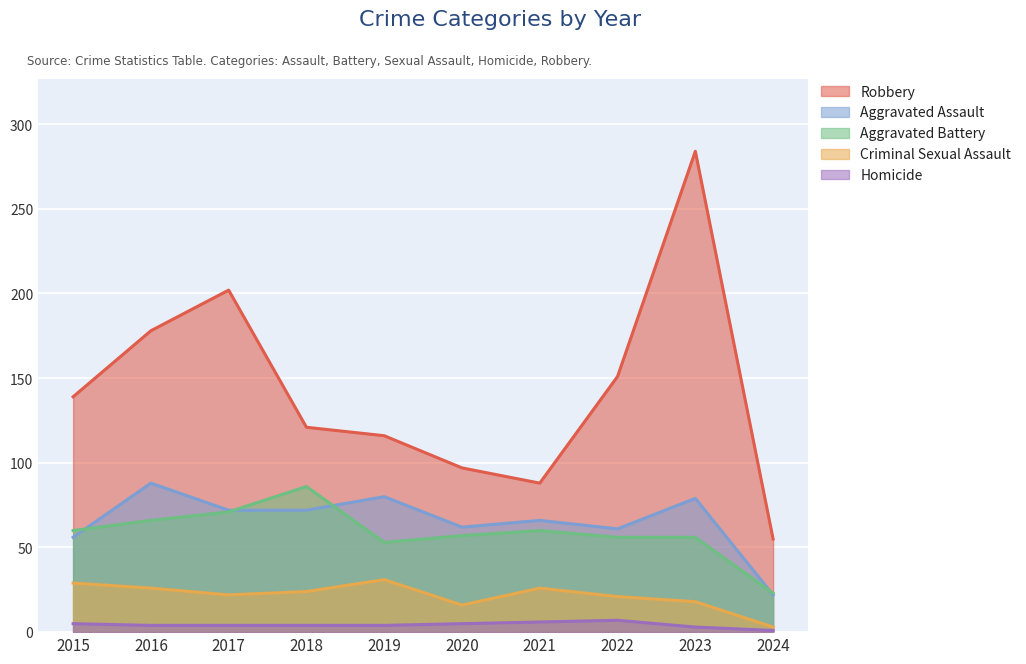

Which series changed the most between 2018 and 2024?

Robbery